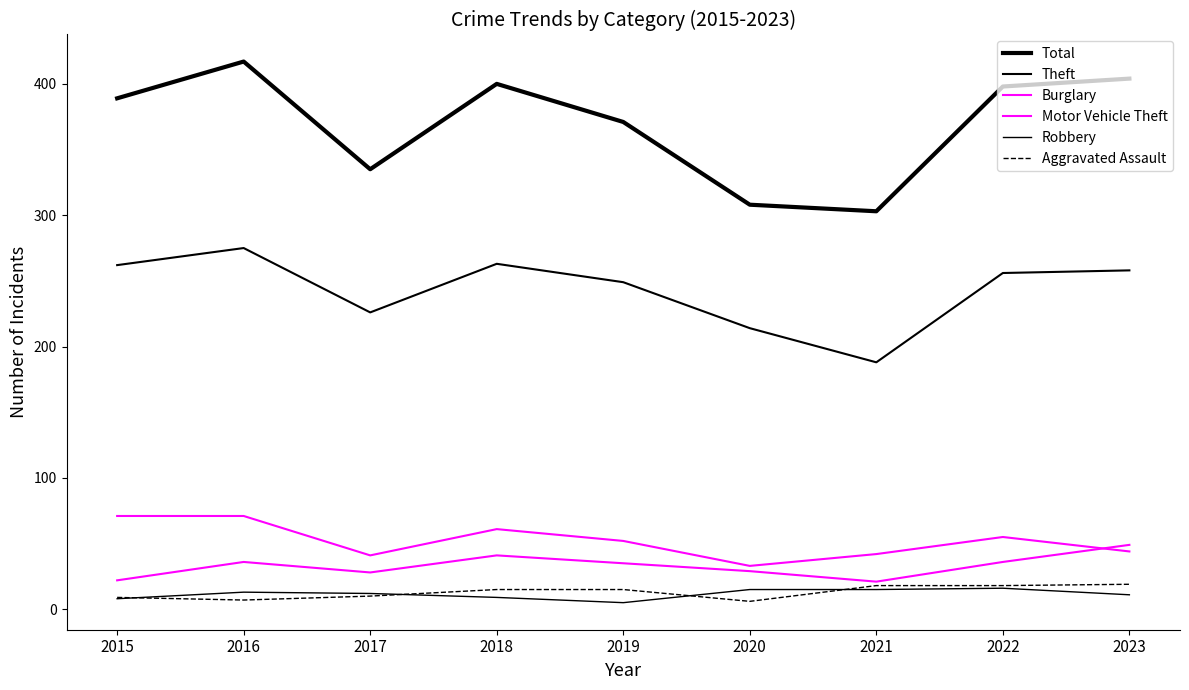

Does the chart display data point markers on the line(s)?

No